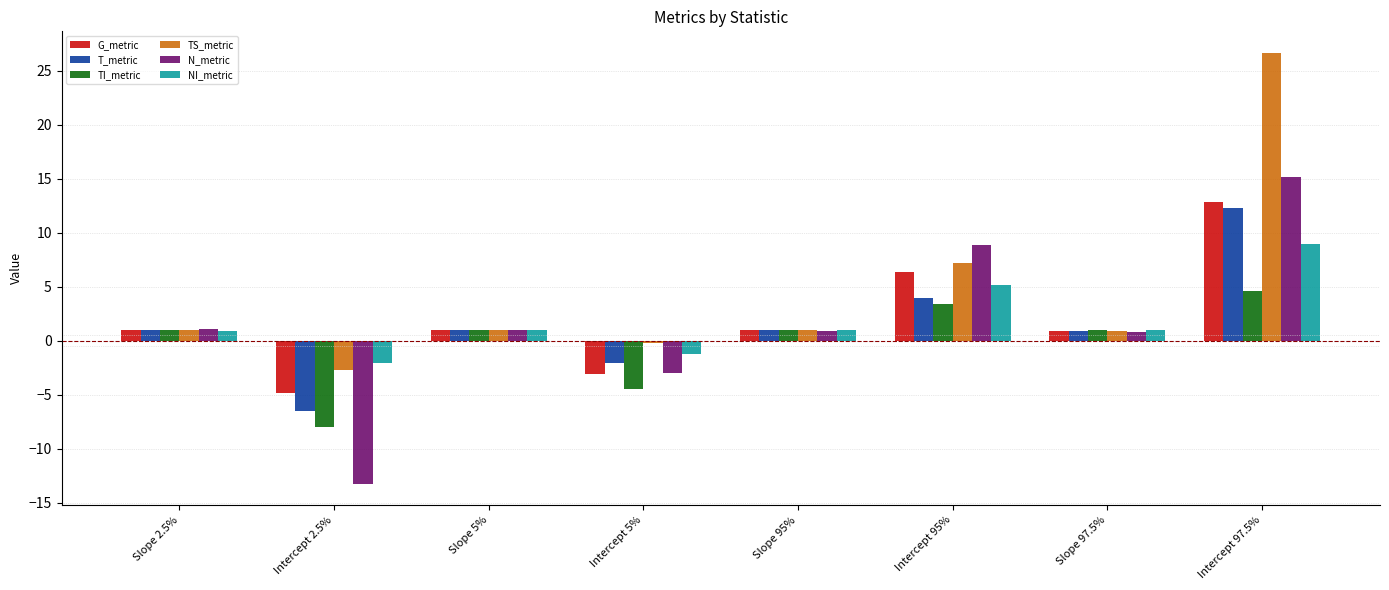

What is the difference between the highest and lowest values at Intercept 2.5%?

11.2